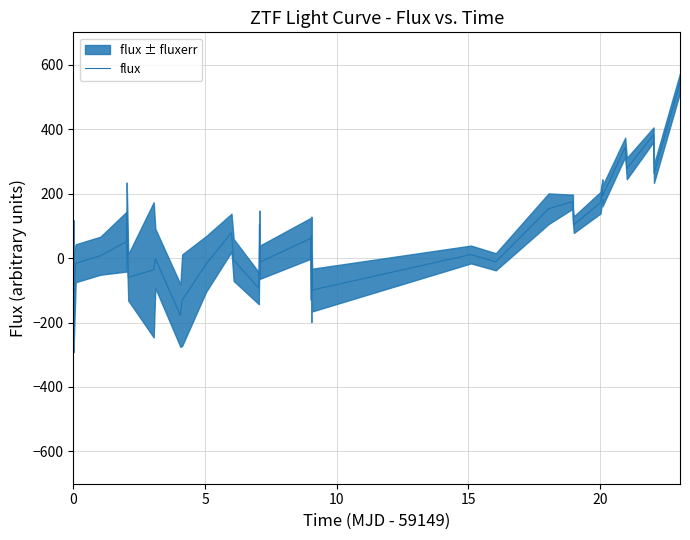

What is the minimum value for flux?

-178.4